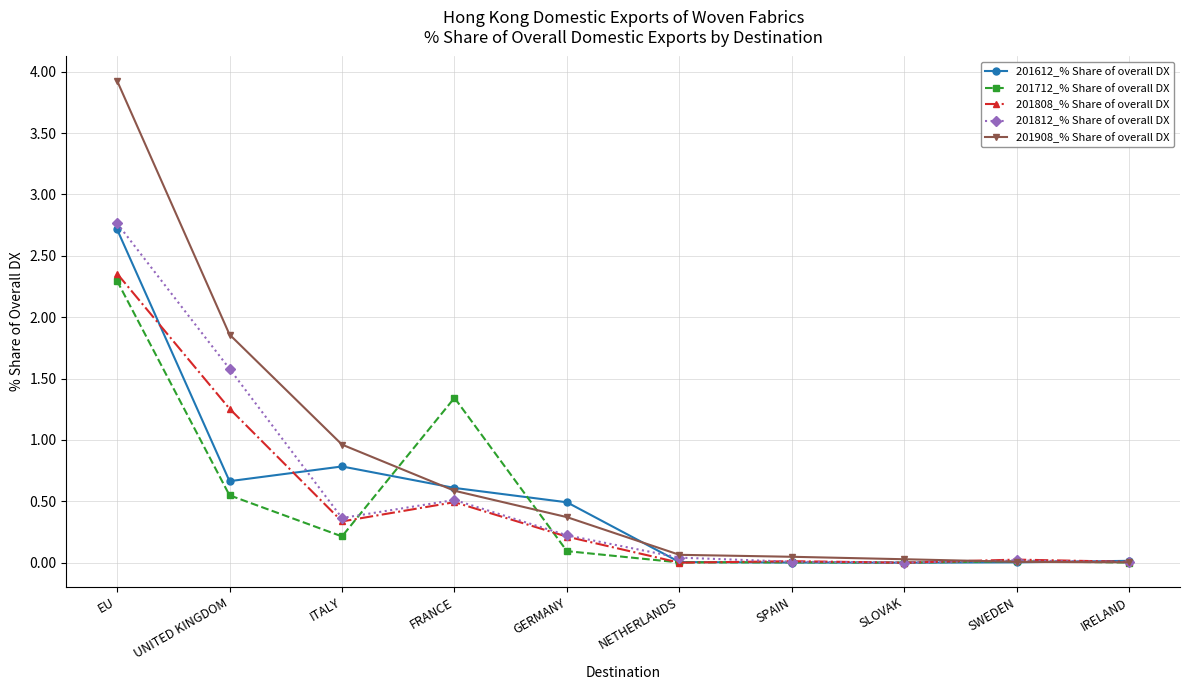

True or false: 201712_% Share of overall DX and 201812_% Share of overall DX cross at least once.

True